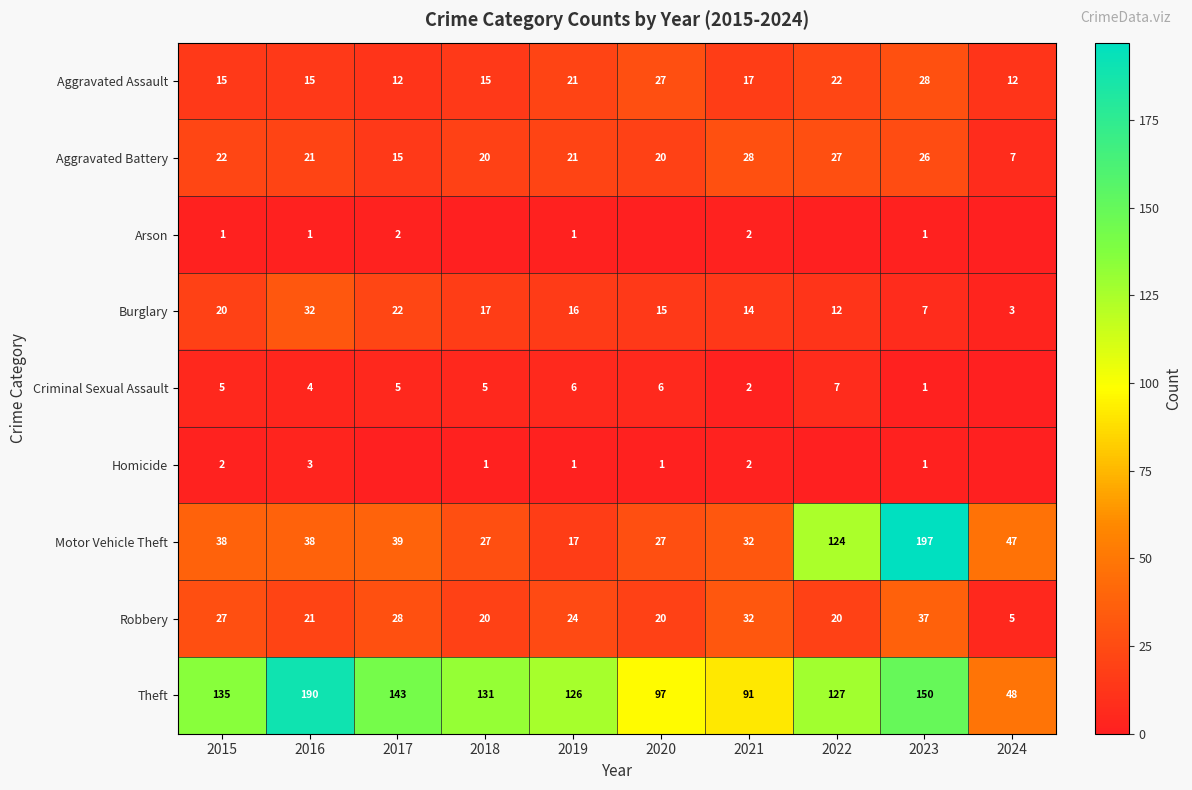

Where does the Burglary series first go above 16?

2015